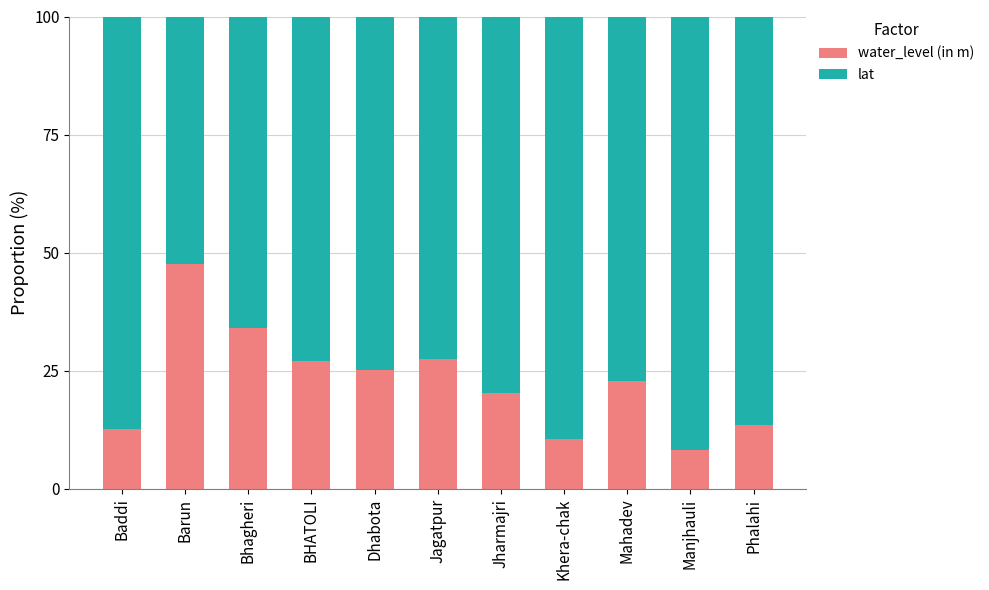

How many values in the water_level (in m) series exceed 22?

6